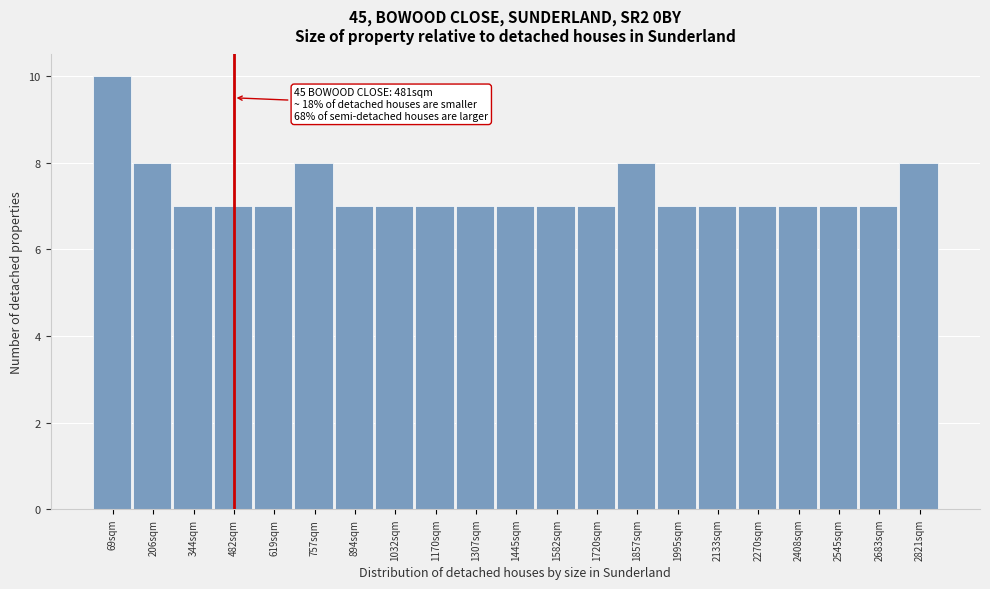

Which range on the x-axis has the tallest bar?

0 to 140